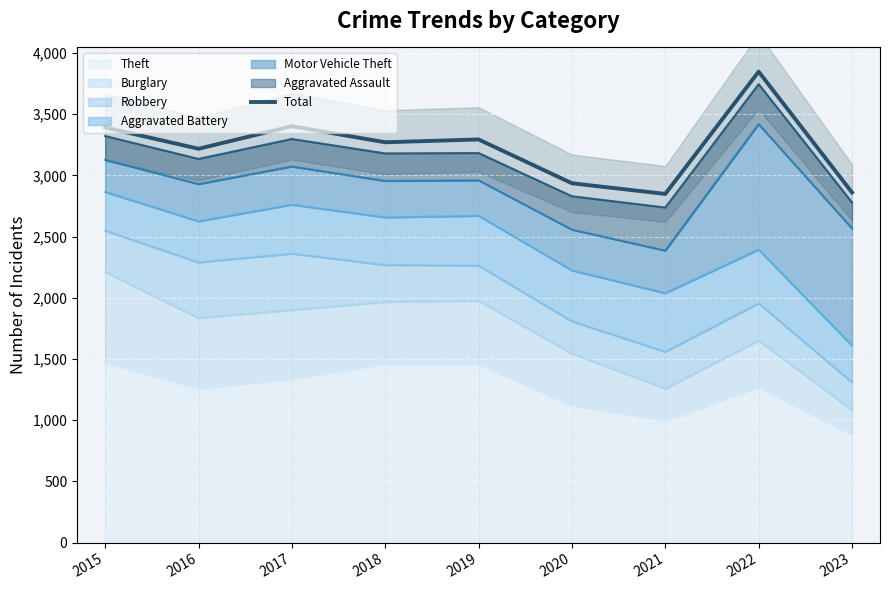

How many interior local valleys (lower than both neighbors) does the data have?

3